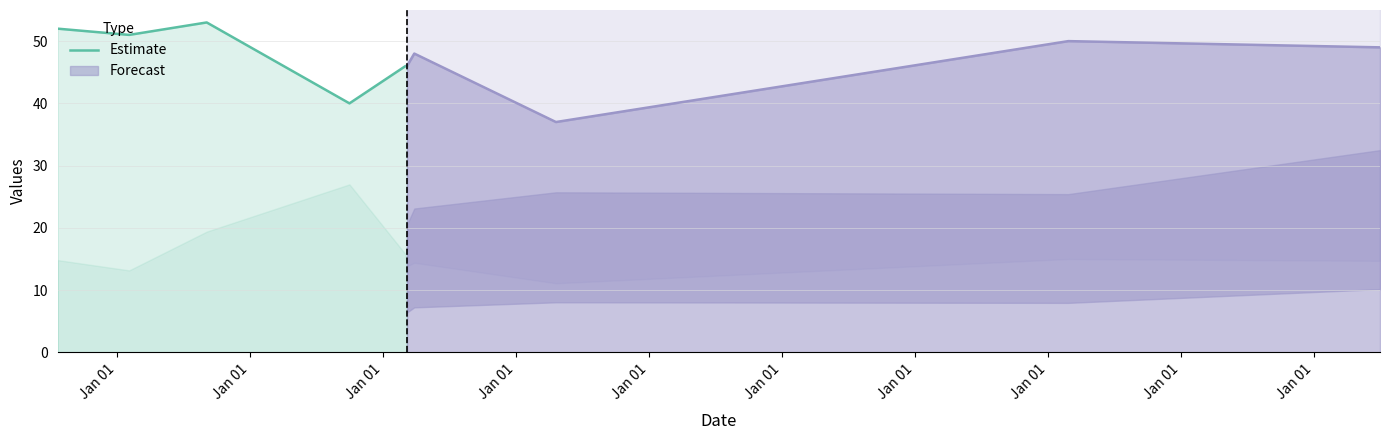

Rank the categories by value from lowest to highest.

Jan 01, Jan 01, Jan 01, Jan 01, Jan 01, Jan 01